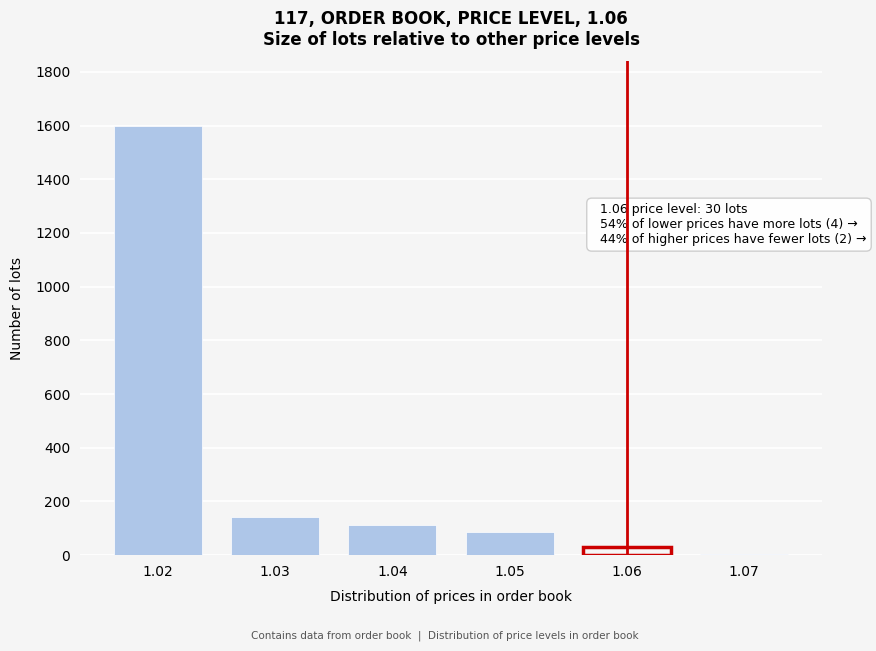

Reading right to left, transcribe all the data shown in this chart.

1.07=3	1.06=30	1.05=87	1.04=112	1.03=141	1.02=1599